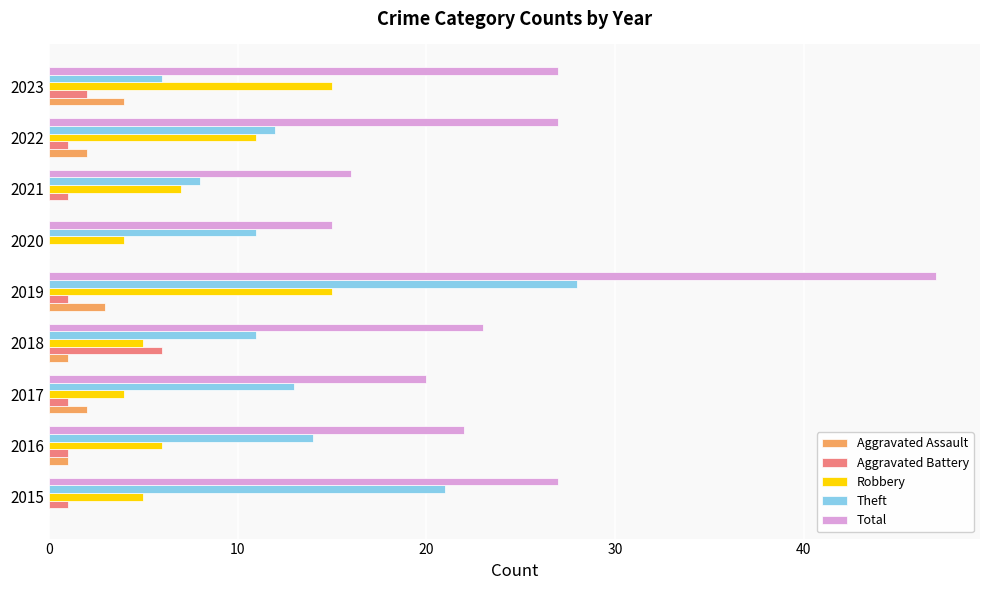

Which series has the largest total across all categories?

Total